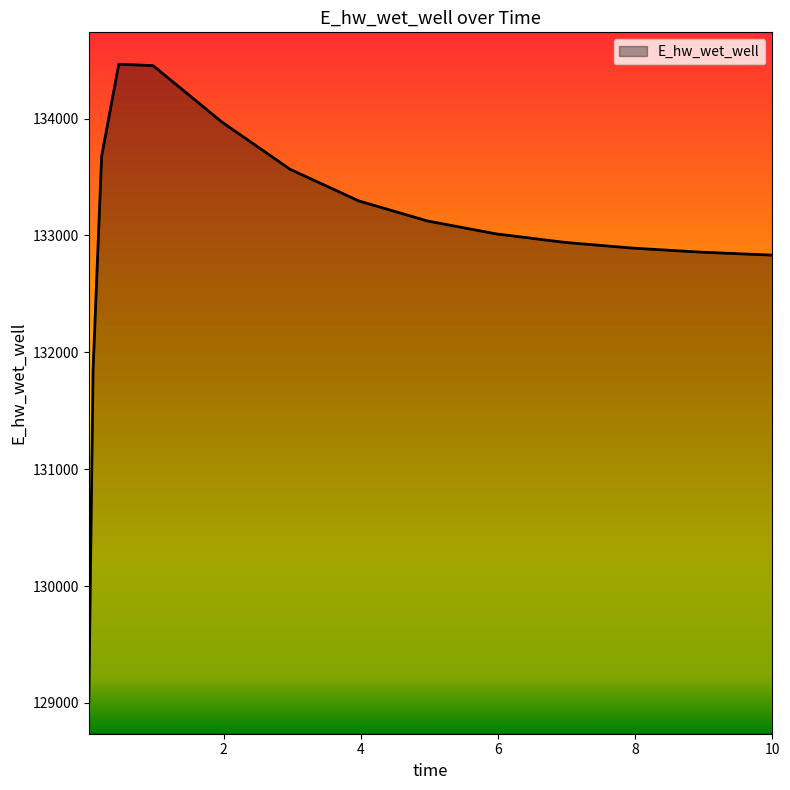

What is the average value?

132985.5